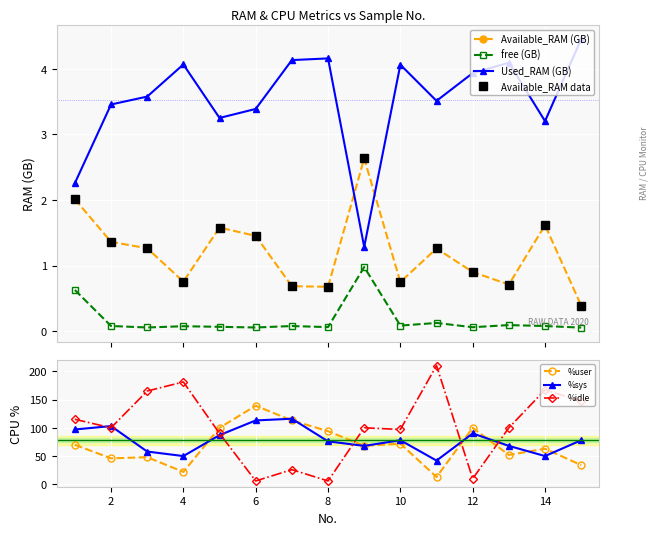

At which category is the sum across all series the highest?

1